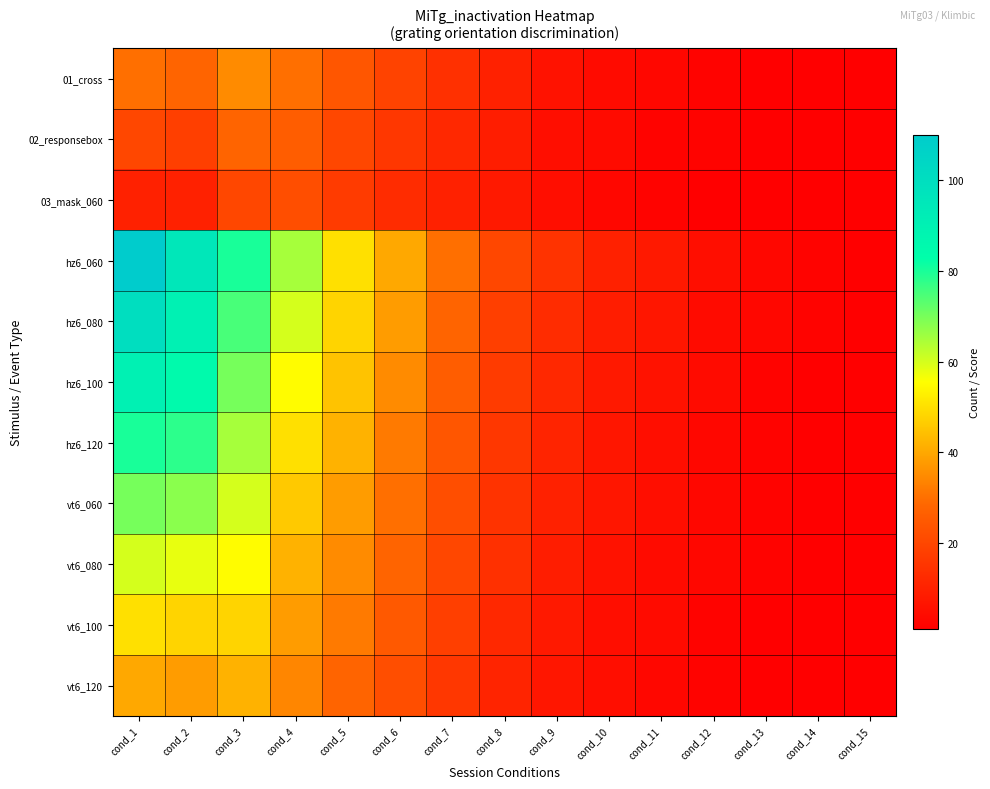

Reading right to left, what are all the values shown in this chart?

01_cross: cond_15=1	cond_14=1	cond_13=1	cond_12=2	cond_11=3	cond_10=4	cond_9=6	cond_8=10	cond_7=14	cond_6=19	cond_5=24	cond_4=30	cond_3=35	cond_2=28	cond_1=30
02_responsebox: cond_15=1	cond_14=1	cond_13=1	cond_12=2	cond_11=2	cond_10=4	cond_9=5	cond_8=9	cond_7=12	cond_6=16	cond_5=20	cond_4=26	cond_3=28	cond_2=18	cond_1=20
03_mask_060: cond_15=1	cond_14=1	cond_13=1	cond_12=1	cond_11=2	cond_10=3	cond_9=5	cond_8=8	cond_7=10	cond_6=13	cond_5=17	cond_4=22	cond_3=20	cond_2=10	cond_1=10
hz6_060: cond_15=1	cond_14=2	cond_13=3	cond_12=5	cond_11=8	cond_10=10	cond_9=15	cond_8=20	cond_7=30	cond_6=40	cond_5=50	cond_4=65	cond_3=80	cond_2=95	cond_1=110
hz6_080: cond_15=1	cond_14=2	cond_13=3	cond_12=4	cond_11=7	cond_10=9	cond_9=13	cond_8=18	cond_7=28	cond_6=38	cond_5=48	cond_4=60	cond_3=75	cond_2=90	cond_1=100
hz6_100: cond_15=1	cond_14=1	cond_13=2	cond_12=4	cond_11=6	cond_10=8	cond_9=12	cond_8=17	cond_7=26	cond_6=35	cond_5=45	cond_4=55	cond_3=70	cond_2=85	cond_1=90
hz6_120: cond_15=1	cond_14=1	cond_13=2	cond_12=3	cond_11=5	cond_10=7	cond_9=11	cond_8=16	cond_7=24	cond_6=32	cond_5=42	cond_4=50	cond_3=65	cond_2=78	cond_1=80
vt6_060: cond_15=1	cond_14=1	cond_13=2	cond_12=3	cond_11=5	cond_10=7	cond_9=10	cond_8=15	cond_7=22	cond_6=30	cond_5=38	cond_4=46	cond_3=60	cond_2=68	cond_1=70
vt6_080: cond_15=1	cond_14=1	cond_13=2	cond_12=3	cond_11=4	cond_10=6	cond_9=9	cond_8=14	cond_7=20	cond_6=28	cond_5=35	cond_4=42	cond_3=55	cond_2=58	cond_1=60
vt6_100: cond_15=1	cond_14=1	cond_13=1	cond_12=2	cond_11=4	cond_10=5	cond_9=8	cond_8=12	cond_7=18	cond_6=25	cond_5=32	cond_4=38	cond_3=48	cond_2=48	cond_1=50
vt6_120: cond_15=1	cond_14=1	cond_13=1	cond_12=2	cond_11=3	cond_10=5	cond_9=7	cond_8=11	cond_7=16	cond_6=22	cond_5=28	cond_4=34	cond_3=42	cond_2=38	cond_1=40